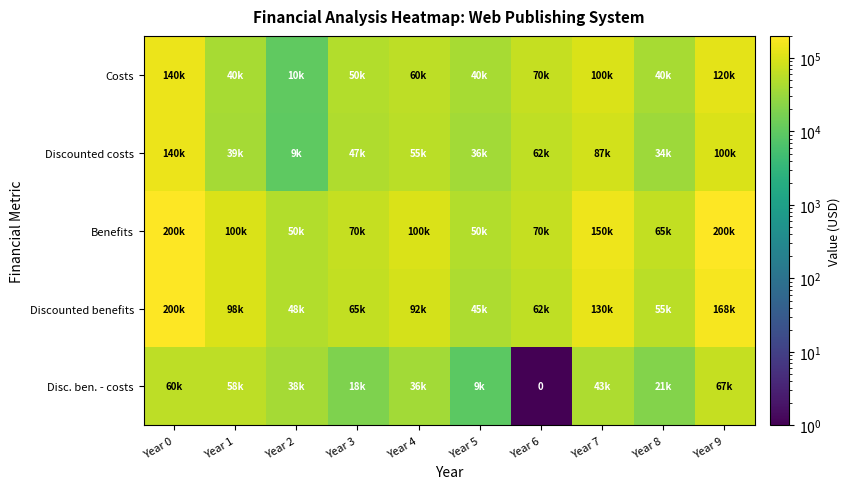

What is the difference between the maximum and second lowest values in the Discounted costs series?

106000.0